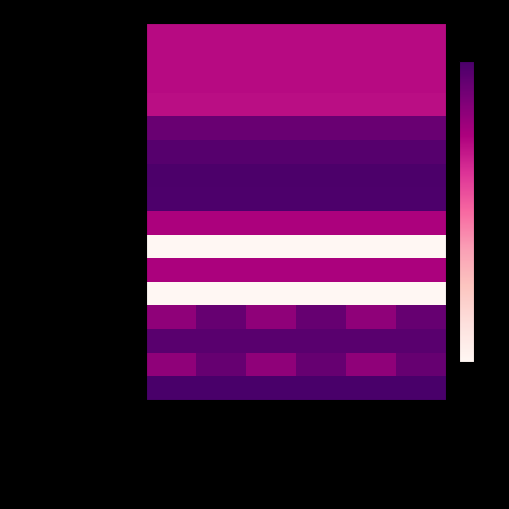

Reading right to left, what are all the values shown in this chart?

CO_adsorption_fwd_fcc: 00_88_LATERAL=-1.1	00_88=-1.1	55_44_LATERAL=-1.1	55_44=-1.1	00_00_LATERAL=-1.1	00_00=-1.1
CO_adsorption_rev_fcc: 00_88_LATERAL=-1.1	00_88=-1.1	55_44_LATERAL=-1.1	55_44=-1.1	00_00_LATERAL=-1.1	00_00=-1.1
CO_adsorption_fwd_hcp: 00_88_LATERAL=-1.1	00_88=-1.1	55_44_LATERAL=-1.1	55_44=-1.1	00_00_LATERAL=-1.1	00_00=-1.1
CO_adsorption_rev_hcp: 00_88_LATERAL=-1.4	00_88=-1.4	55_44_LATERAL=-1.4	55_44=-1.4	00_00_LATERAL=-1.4	00_00=-1.4
O_diffusion_fwd: 00_88_LATERAL=6.6	00_88=6.6	55_44_LATERAL=6.6	55_44=6.6	00_00_LATERAL=6.6	00_00=6.6
O_diffusion_rev: 00_88_LATERAL=8.4	00_88=8.4	55_44_LATERAL=8.4	55_44=8.4	00_00_LATERAL=8.4	00_00=8.4
CO_diffusion_fwd: 00_88_LATERAL=9.6	00_88=9.6	55_44_LATERAL=9.6	55_44=9.6	00_00_LATERAL=9.6	00_00=9.6
CO_diffusion_rev: 00_88_LATERAL=9.3	00_88=9.3	55_44_LATERAL=9.3	55_44=9.3	00_00_LATERAL=9.3	00_00=9.3
CO_O_oxidation_fwd_fcc: 00_88_LATERAL=-0.0	00_88=-0.0	55_44_LATERAL=-0.0	55_44=-0.0	00_00_LATERAL=-0.0	00_00=-0.0
CO_O_oxidation_rev_fcc: 00_88_LATERAL=-30.0	00_88=-30.0	55_44_LATERAL=-30.0	55_44=-30.0	00_00_LATERAL=-30.0	00_00=-30.0
CO_O_oxidation_fwd_hcp: 00_88_LATERAL=0.1	00_88=0.1	55_44_LATERAL=0.1	55_44=0.1	00_00_LATERAL=0.1	00_00=0.1
CO_O_oxidation_rev_hcp: 00_88_LATERAL=-30.0	00_88=-30.0	55_44_LATERAL=-30.0	55_44=-30.0	00_00_LATERAL=-30.0	00_00=-30.0
O2_adsorption_fwd_fcc: 00_88_LATERAL=6.9	00_88=2.9	55_44_LATERAL=6.9	55_44=2.9	00_00_LATERAL=6.9	00_00=2.9
O2_adsorption_rev_fcc: 00_88_LATERAL=8.1	00_88=8.1	55_44_LATERAL=8.1	55_44=8.1	00_00_LATERAL=8.1	00_00=8.1
O2_adsorption_fwd_hcp: 00_88_LATERAL=6.9	00_88=2.9	55_44_LATERAL=6.9	55_44=2.9	00_00_LATERAL=6.9	00_00=2.9
O2_adsorption_rev_hcp: 00_88_LATERAL=10.0	00_88=10.0	55_44_LATERAL=10.0	55_44=10.0	00_00_LATERAL=10.0	00_00=10.0